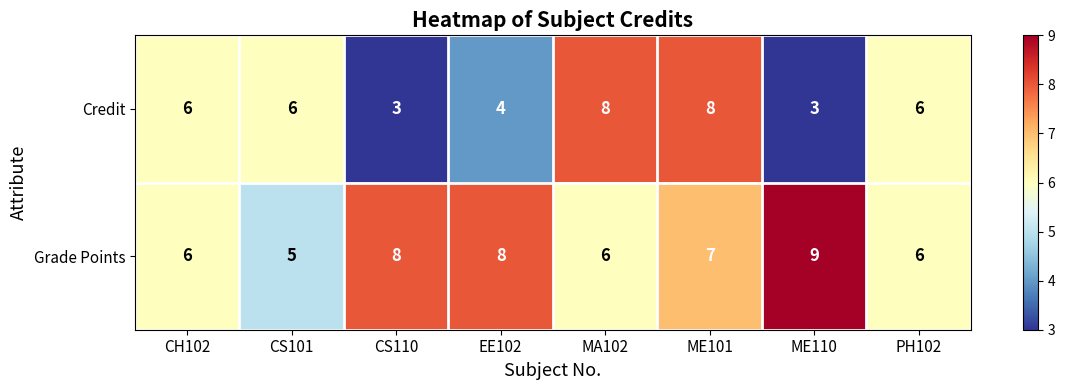

Which category has the lowest value in the Grade Points series?

CS101